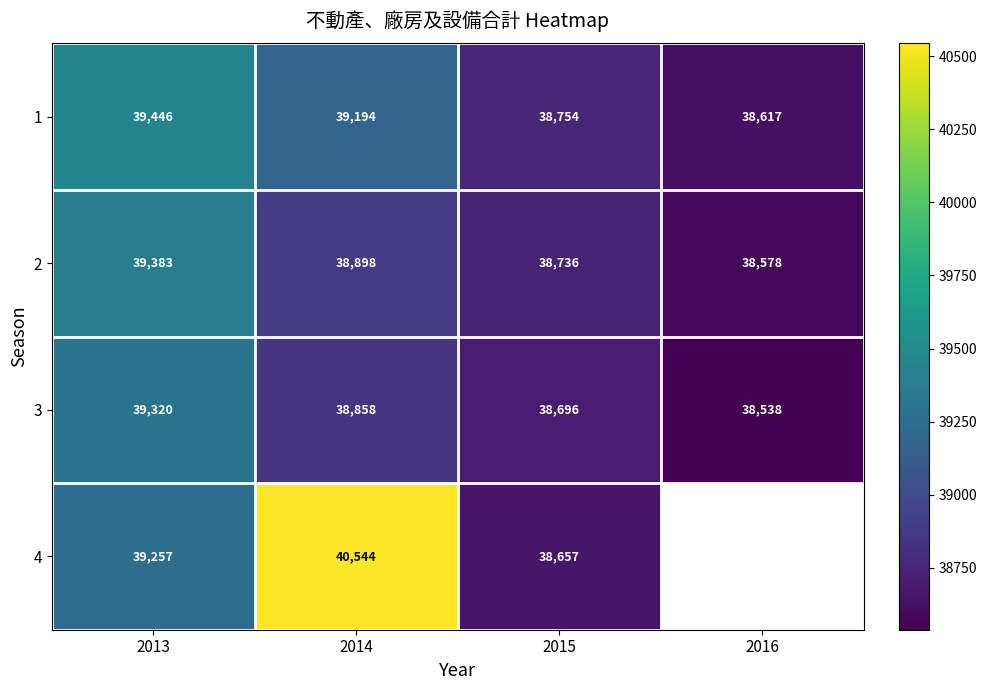

How many values in the 1 series are below 39194?

2